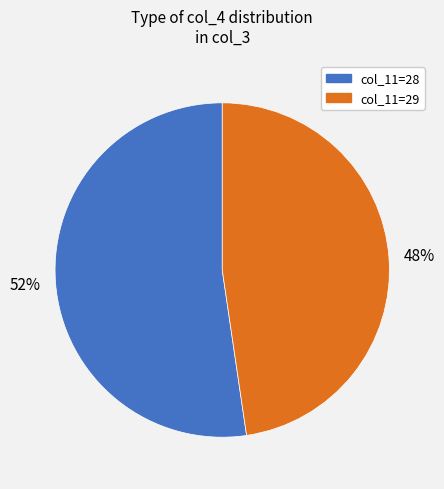

Count the number of slices in the pie.

2